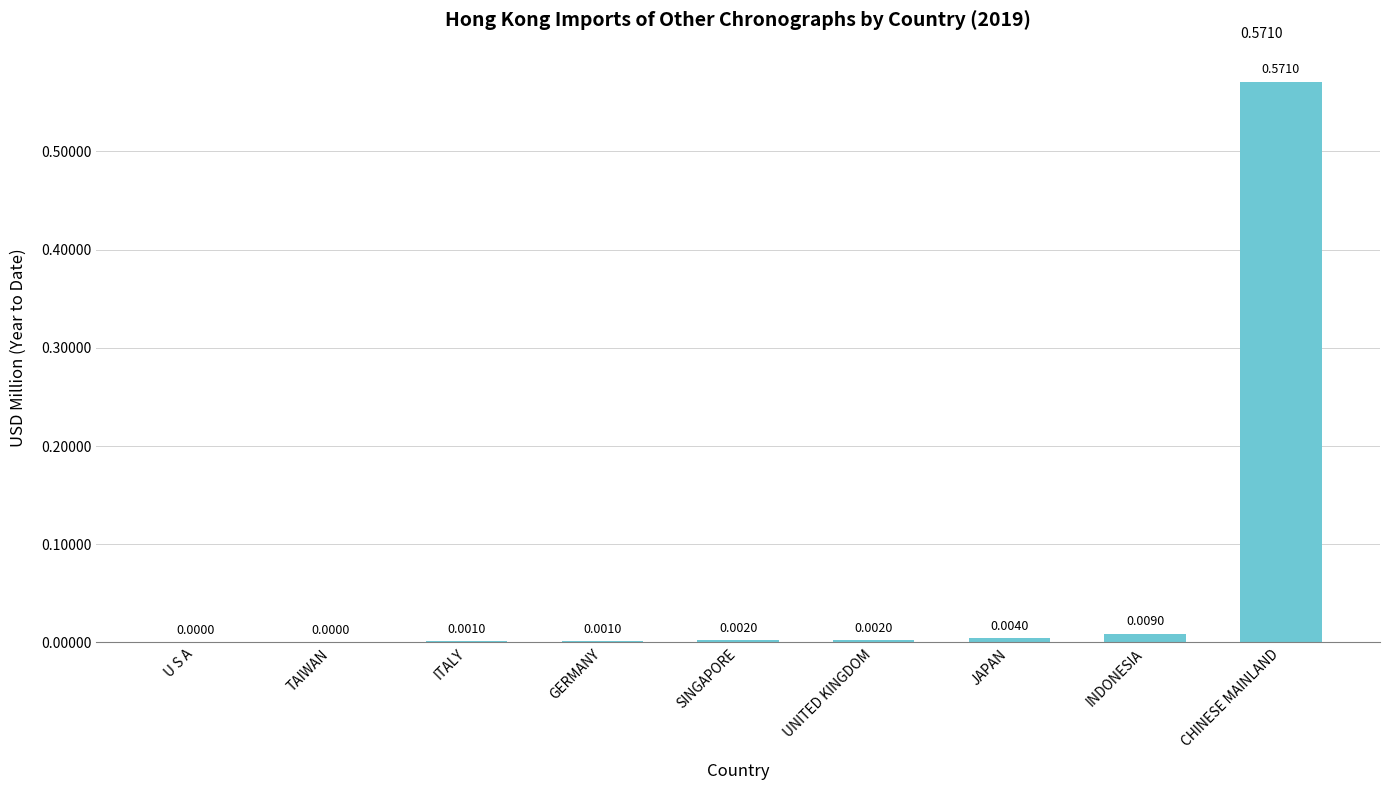

Between ITALY and CHINESE MAINLAND, which is larger?

CHINESE MAINLAND